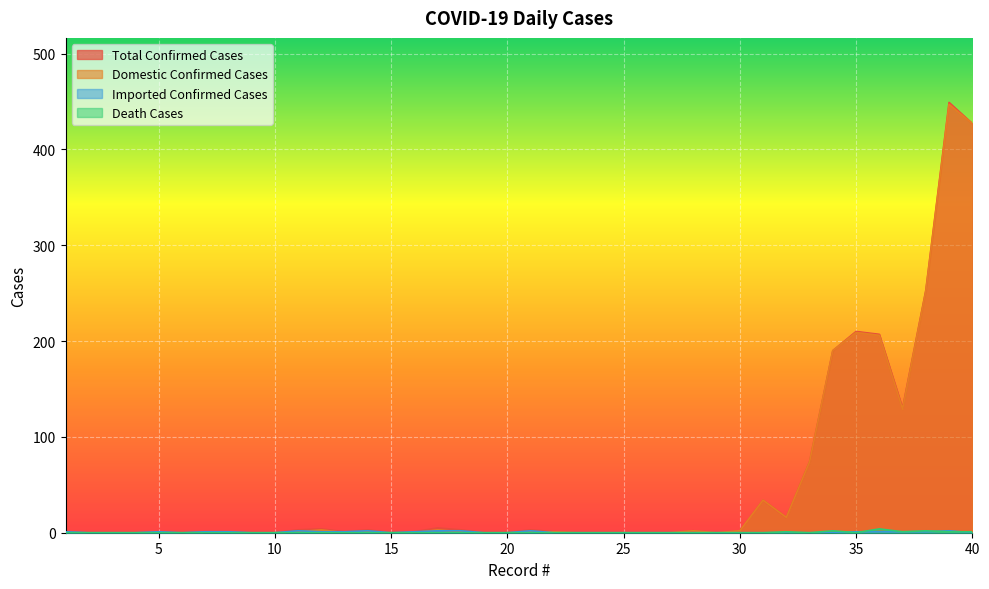

Rank the series at 24 from highest to lowest value.

total_confirmed_cases, domestic_confirmed_cases, imported_confirmed_cases, death_cases